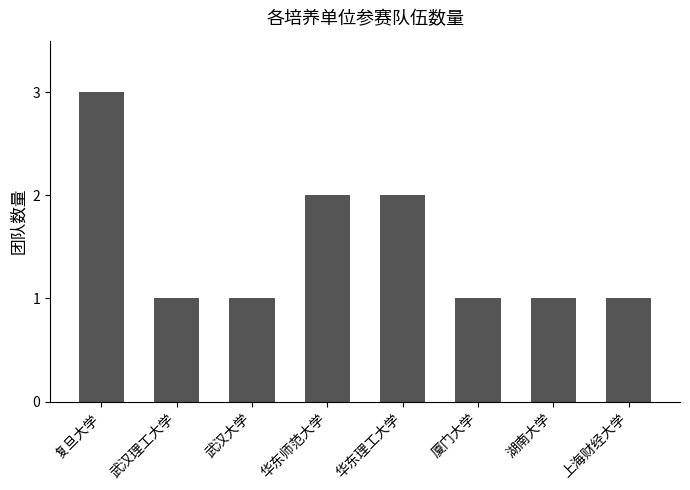

Does the chart contain stacked bars?

No